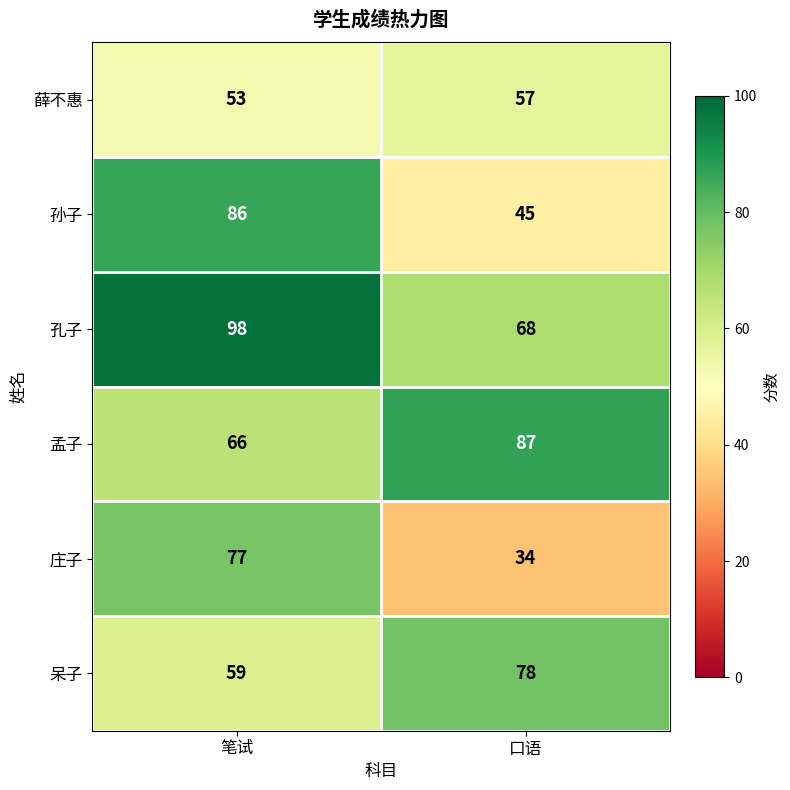

The value of 薛不惠 at 笔试 is 71. True or false?

False